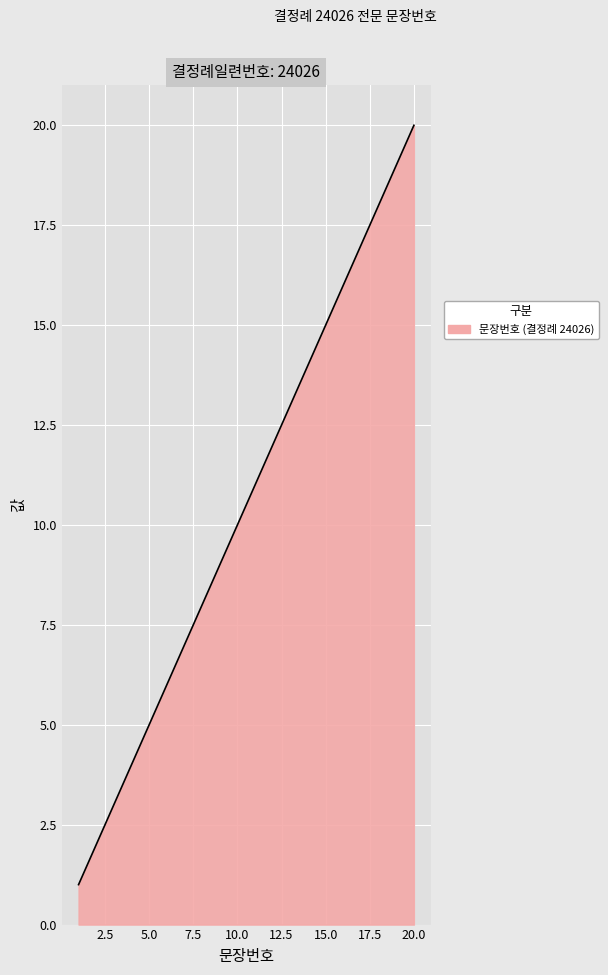

What is the difference between the second highest and second lowest values?

18.9